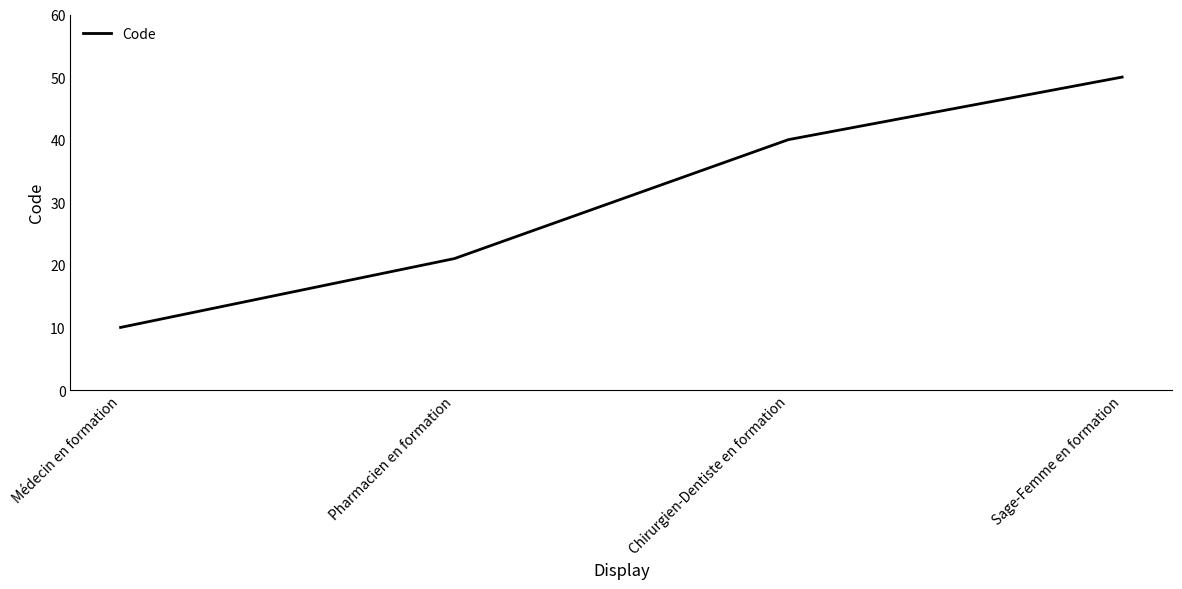

Rank the categories by value from highest to lowest.

Sage-Femme en formation, Chirurgien-Dentiste en formation, Pharmacien en formation, Médecin en formation